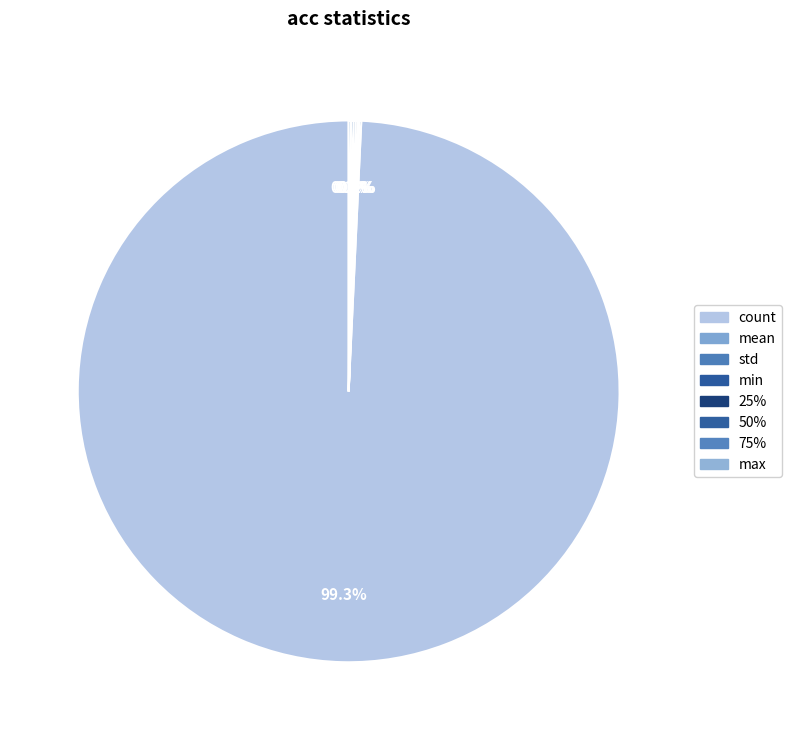

What is the smallest slice in the pie chart?

std